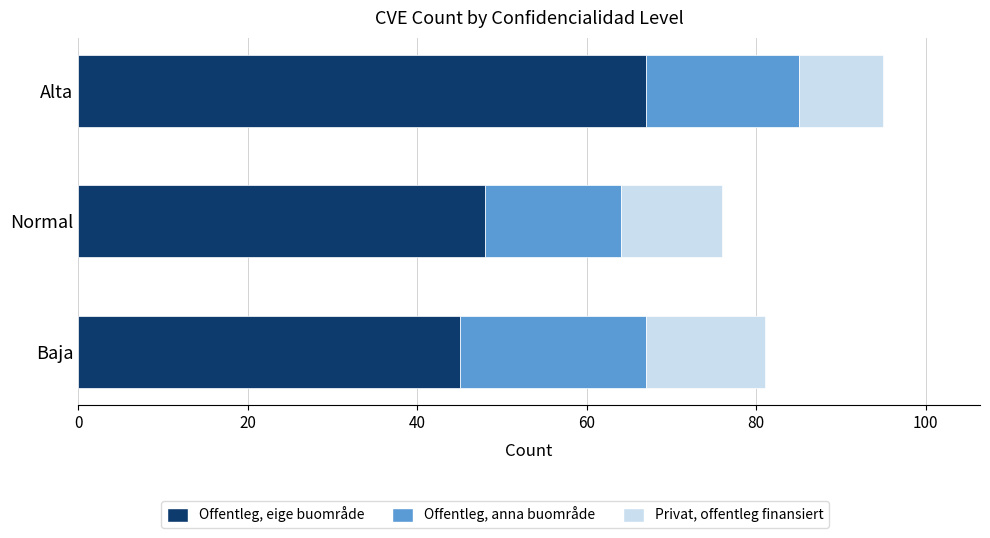

At which category is the sum across all series the highest?

Alta